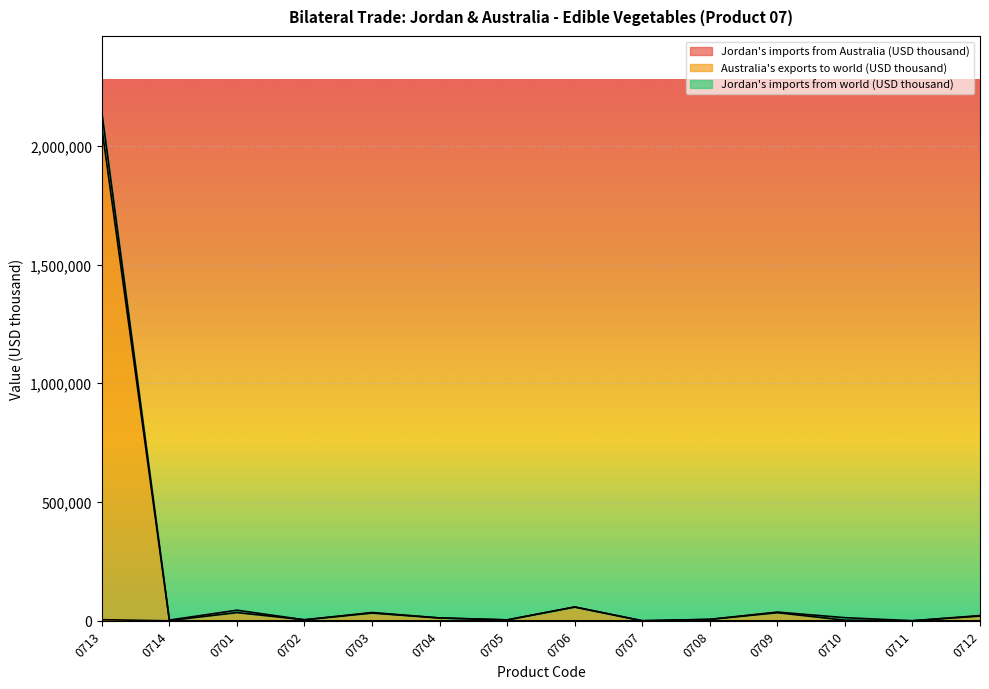

Which series changed the most between 0703 and 0710?

Australia's exports to world (USD thousand)